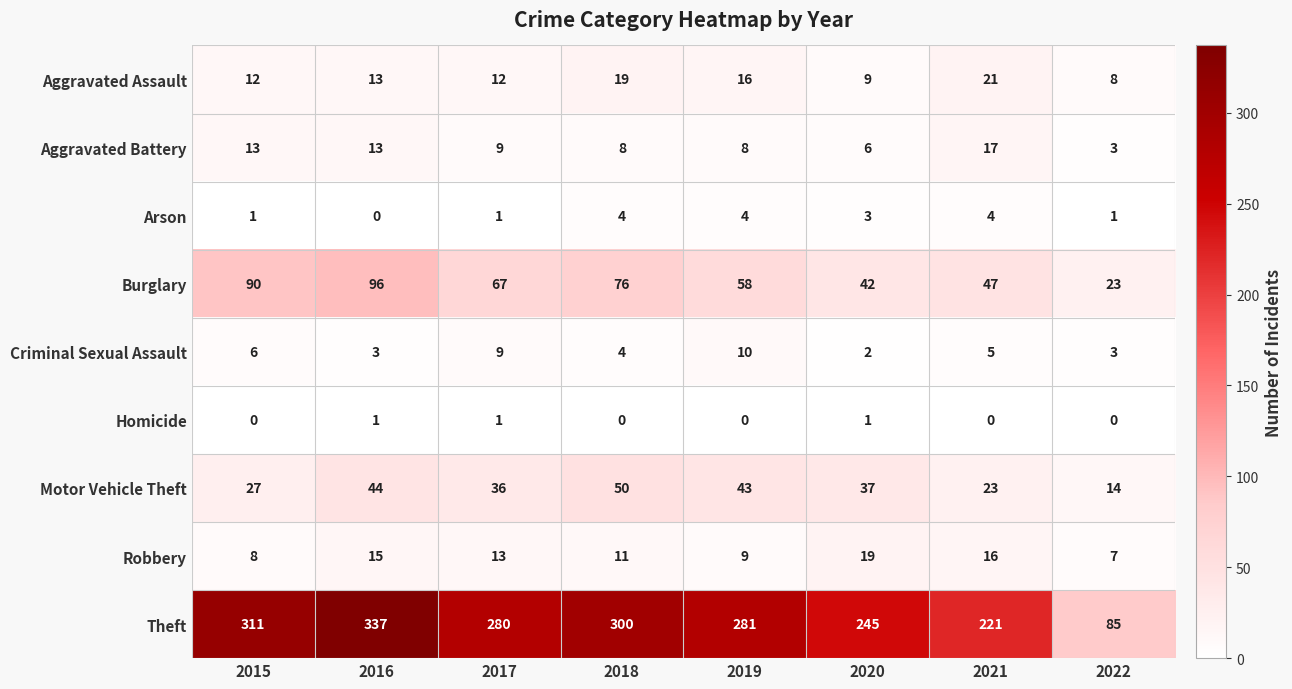

Which series has the largest total across all categories?

Theft